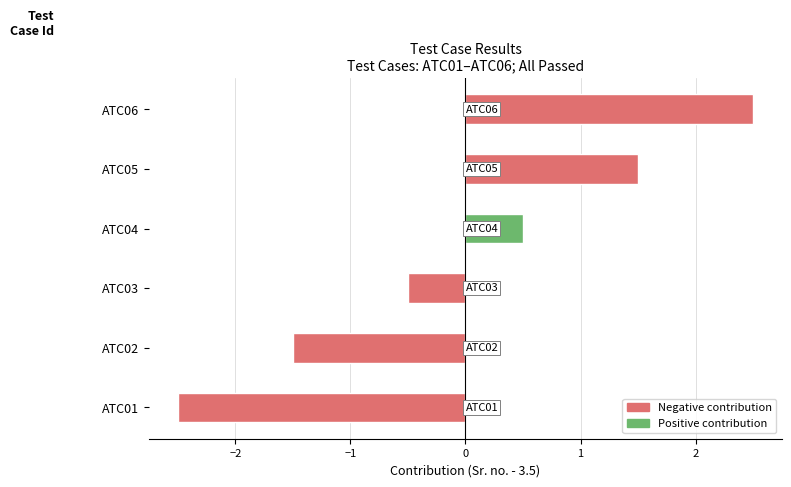

How many values exceed 0?

3